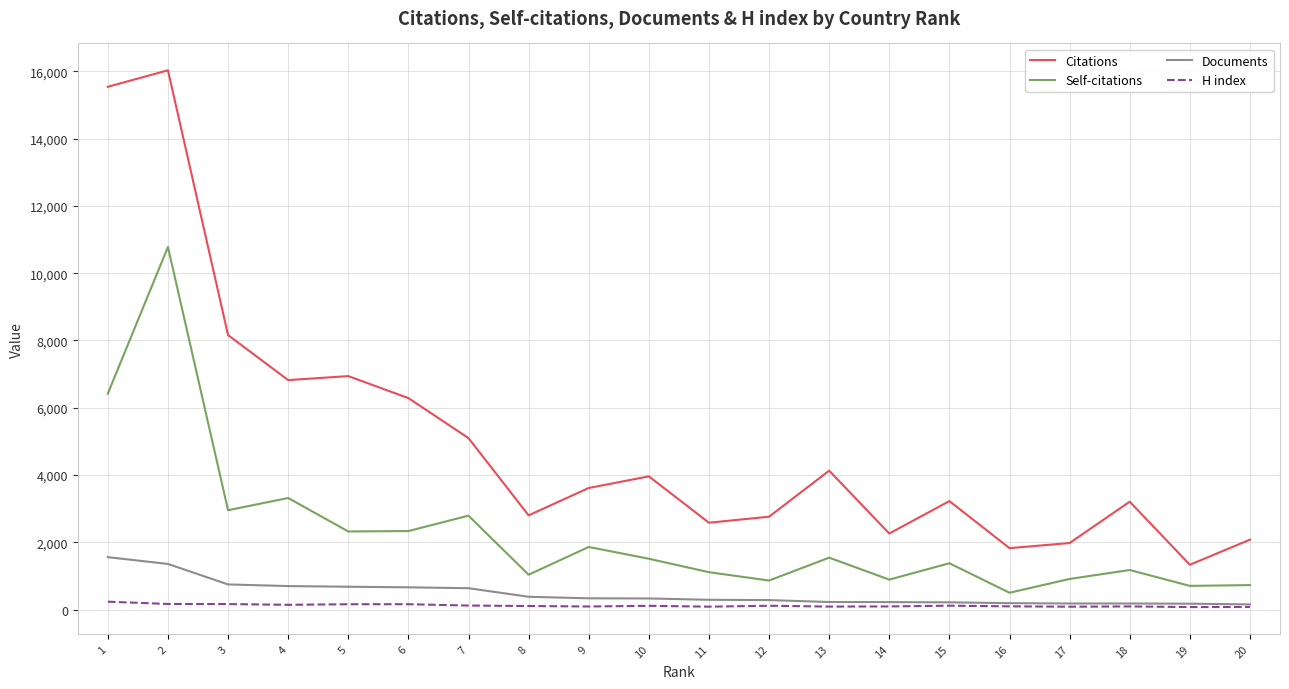

True or false: Self-citations and Citations cross at least once.

False